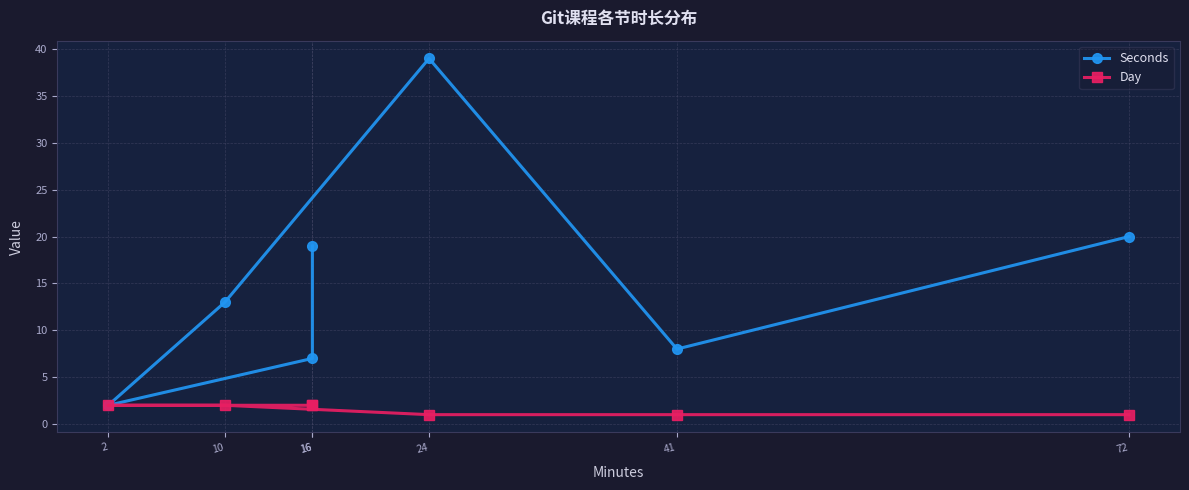

Which category has the highest value in the Day series?

10